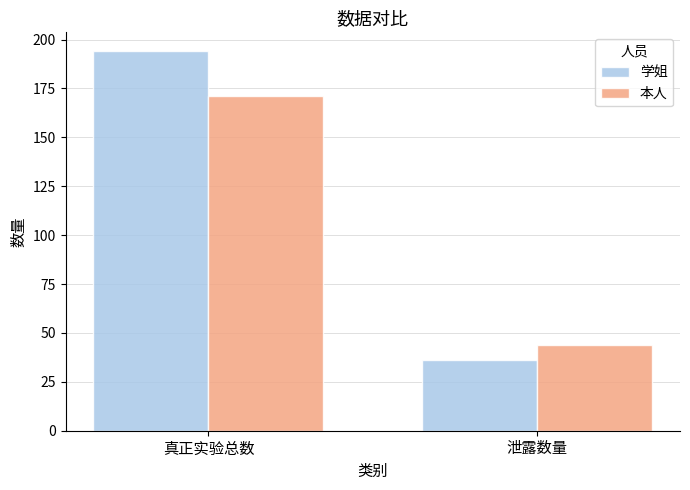

Reading right to left, extract all data points from this chart.

学姐: 36	194
本人: 44	171